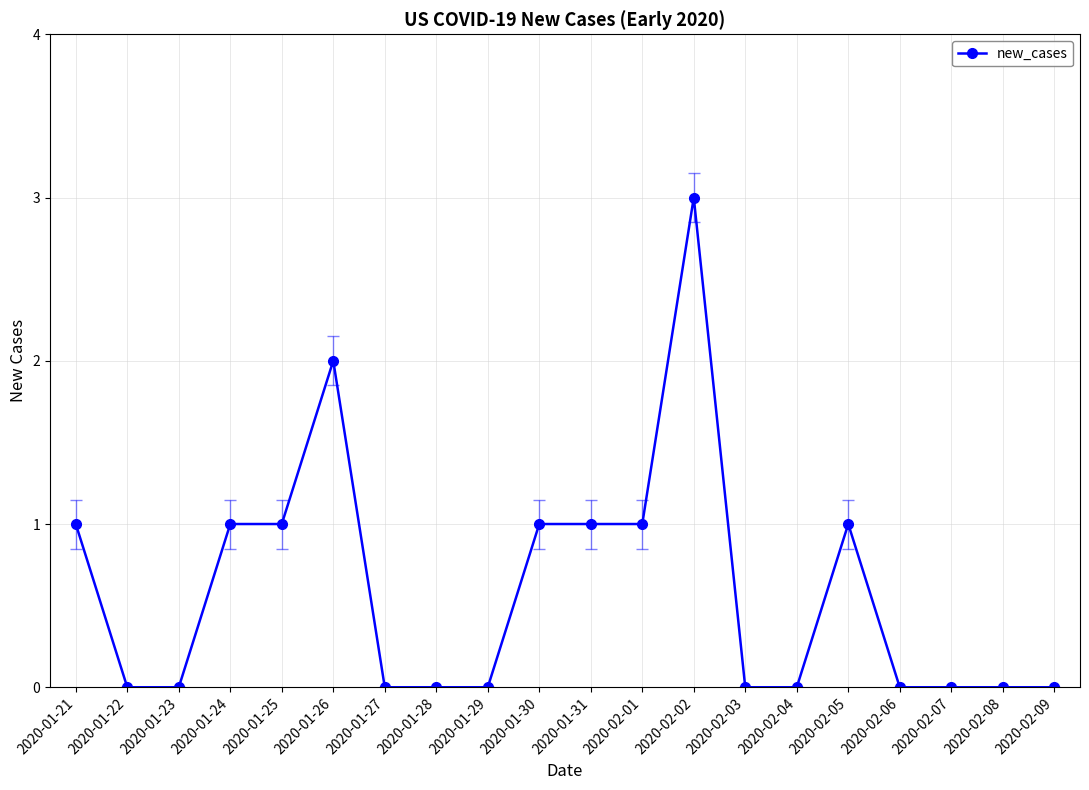

The value at 2020-02-08 is 0. True or false?

True